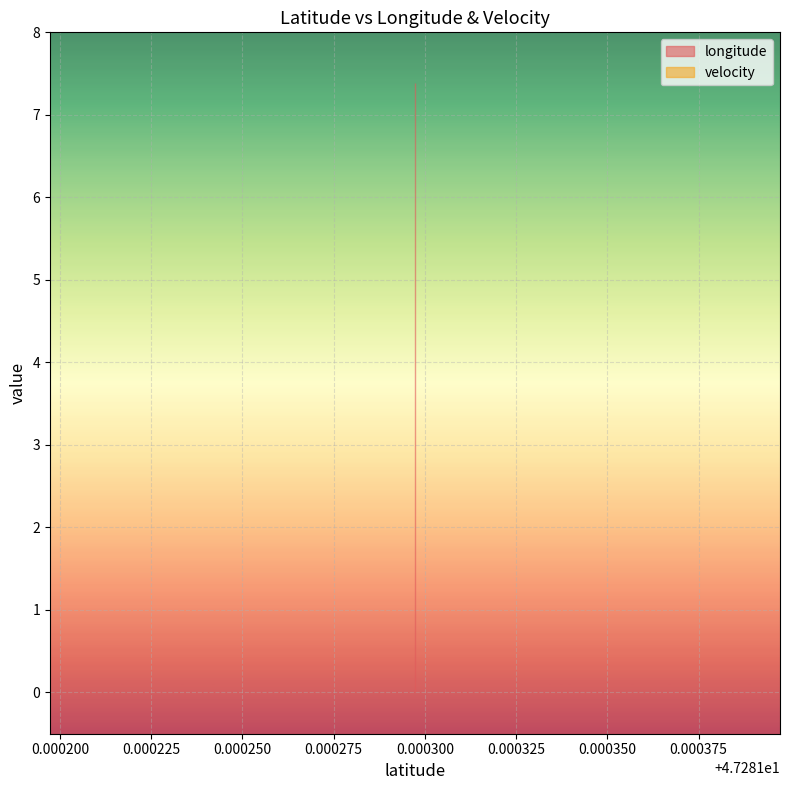

What is the difference between the highest and lowest values at 47.2812973?

7.4